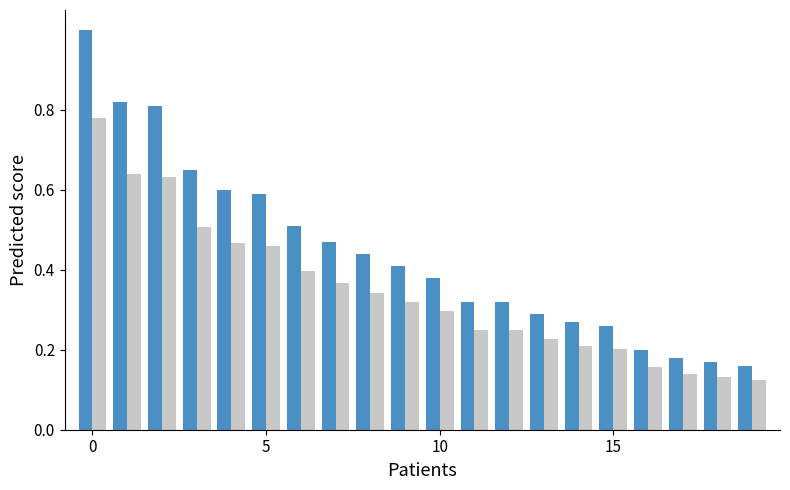

What is the maximum value shown in the chart?

1.0